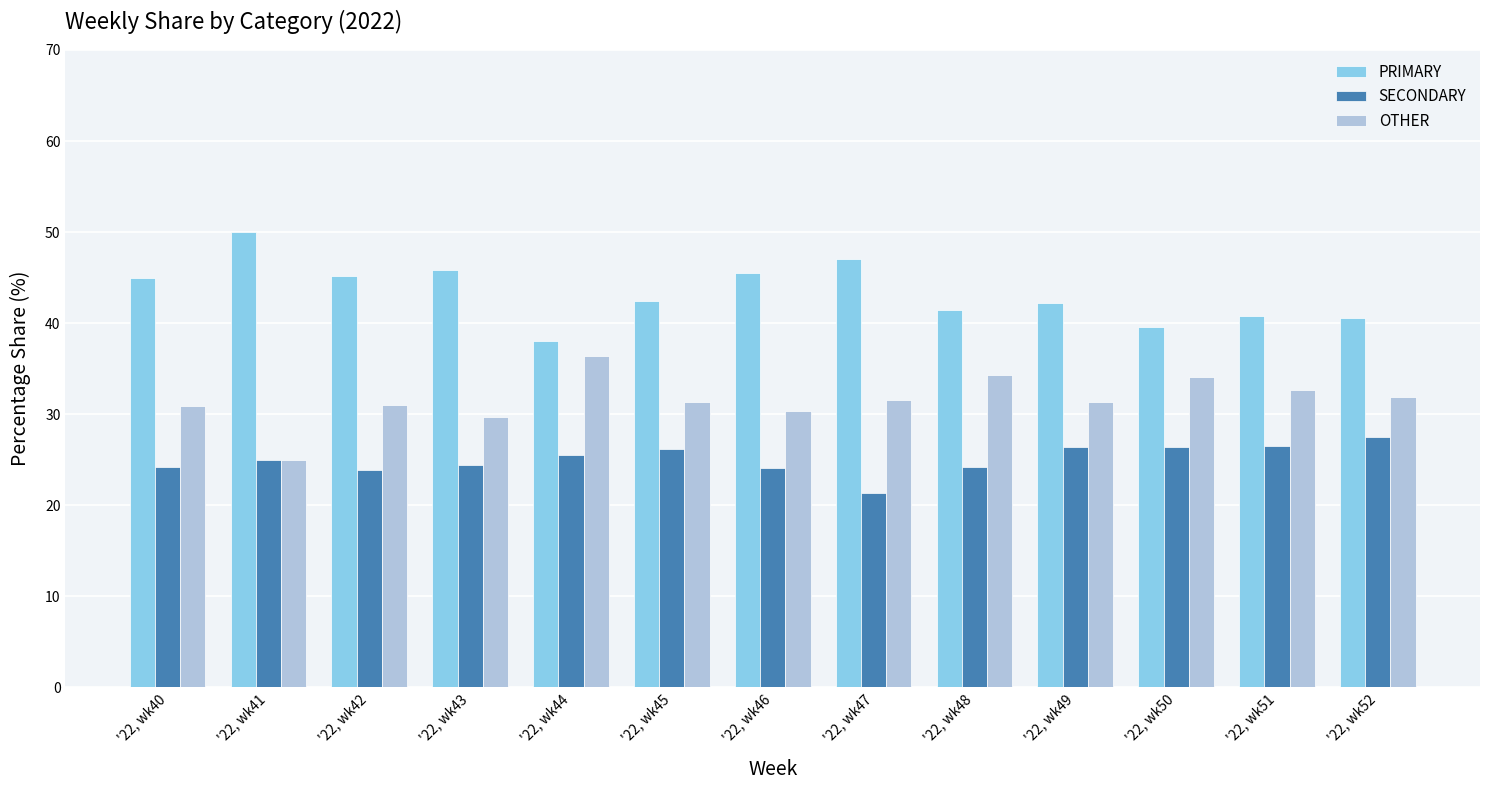

What is the difference between the maximum and minimum values in the PRIMARY series?

12.0